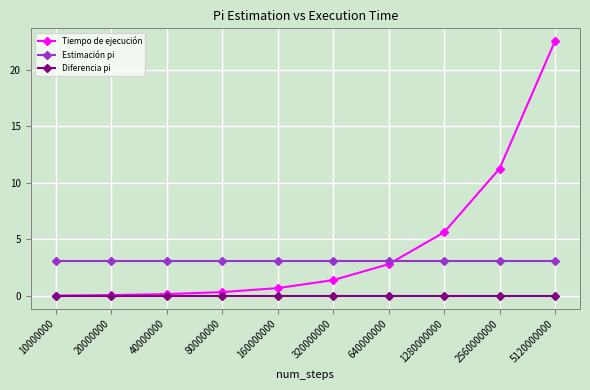

List the series in order of their overall mean, lowest first.

Diferencia pi, Estimación pi, Tiempo de ejecución